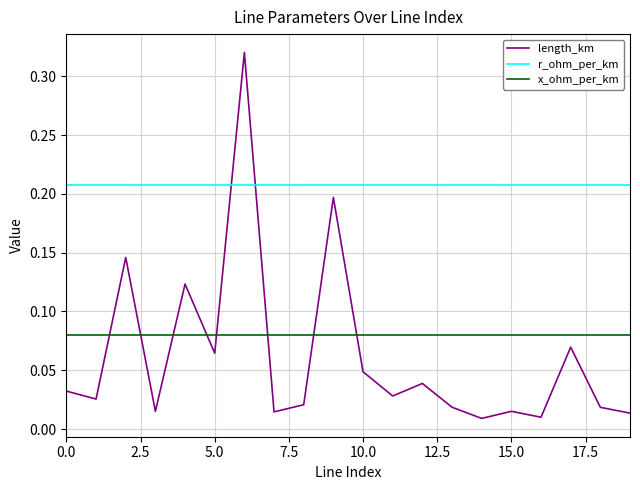

How many times do length_km and x_ohm_per_km cross each other?

8